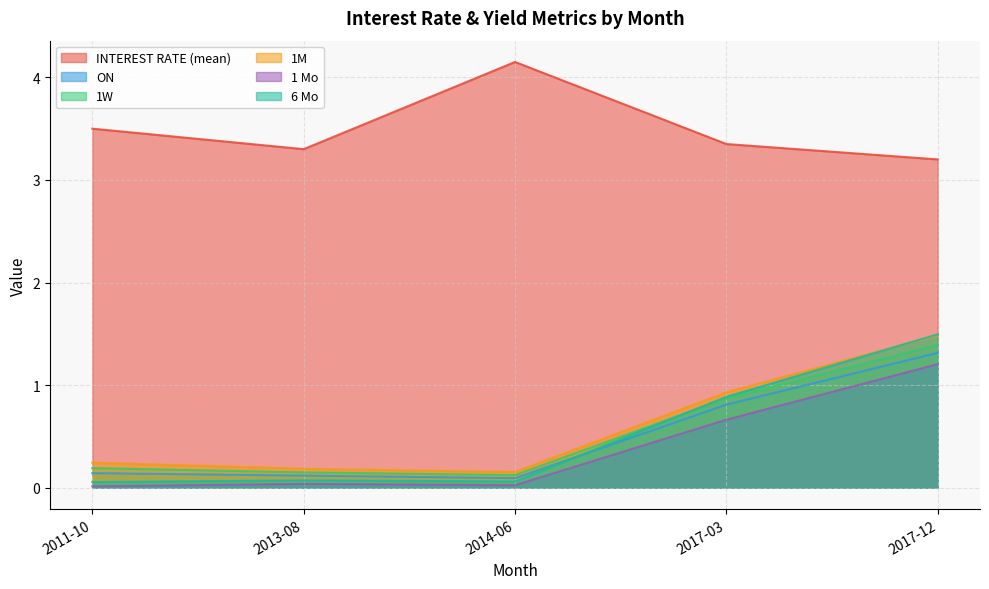

True or false: 6 Mo has more than 2 interior local peaks.

False